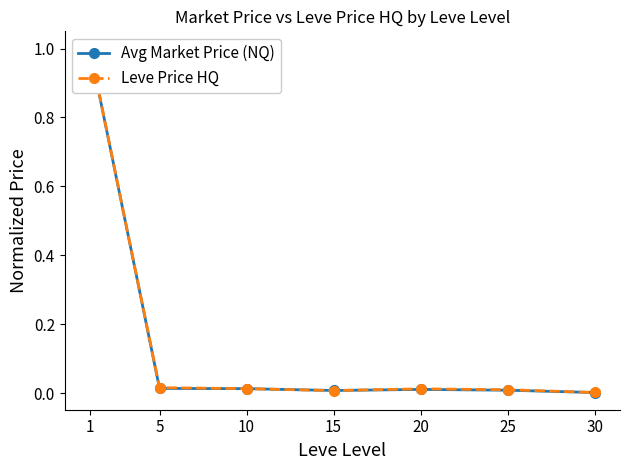

Where do Avg Market Price (NQ) and Leve Price HQ first cross each other?

15 and 20